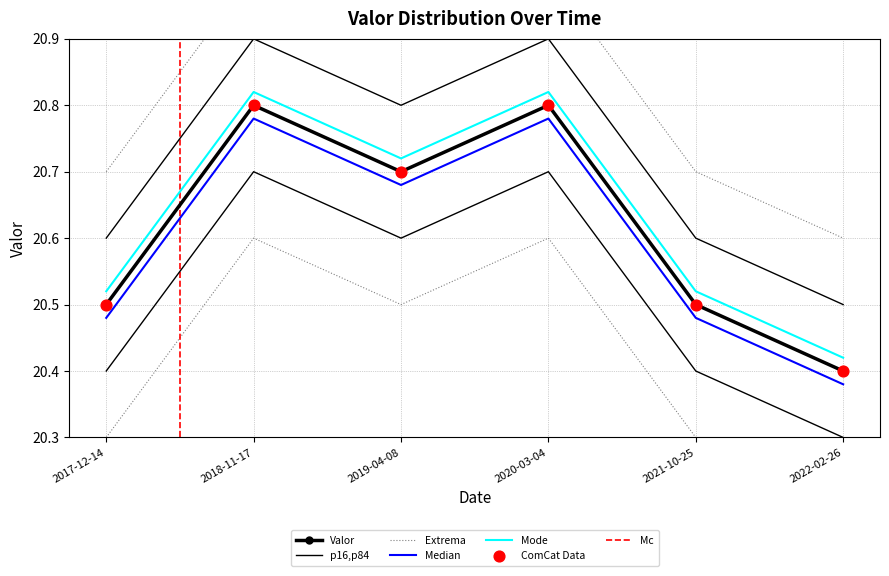

Approximately how many times larger is the value at 2017-12-14 compared to 2021-10-25?

1.0